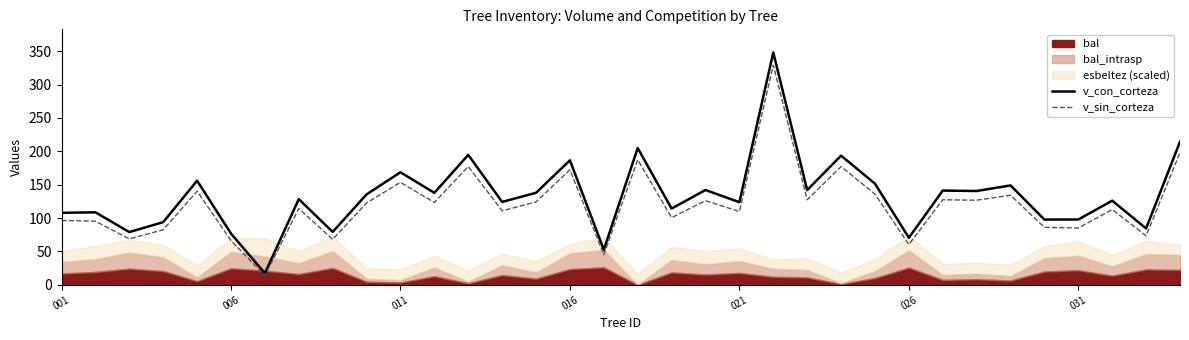

What is the approximate value of v_sin_corteza at 021?

109.8